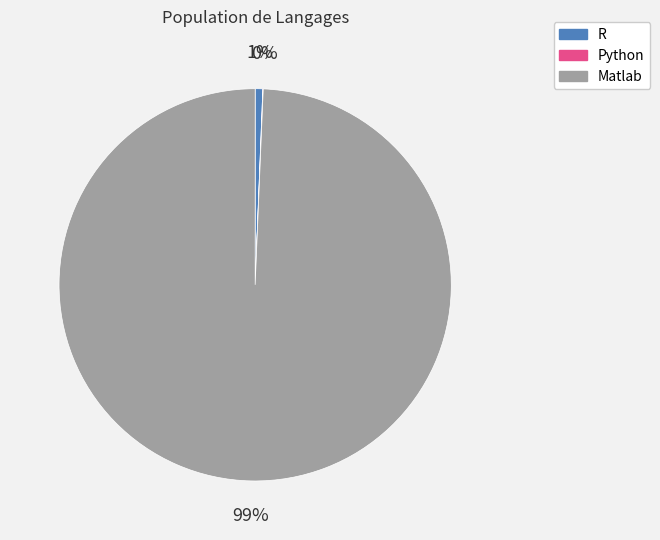

Between R and Matlab, which is larger?

Matlab